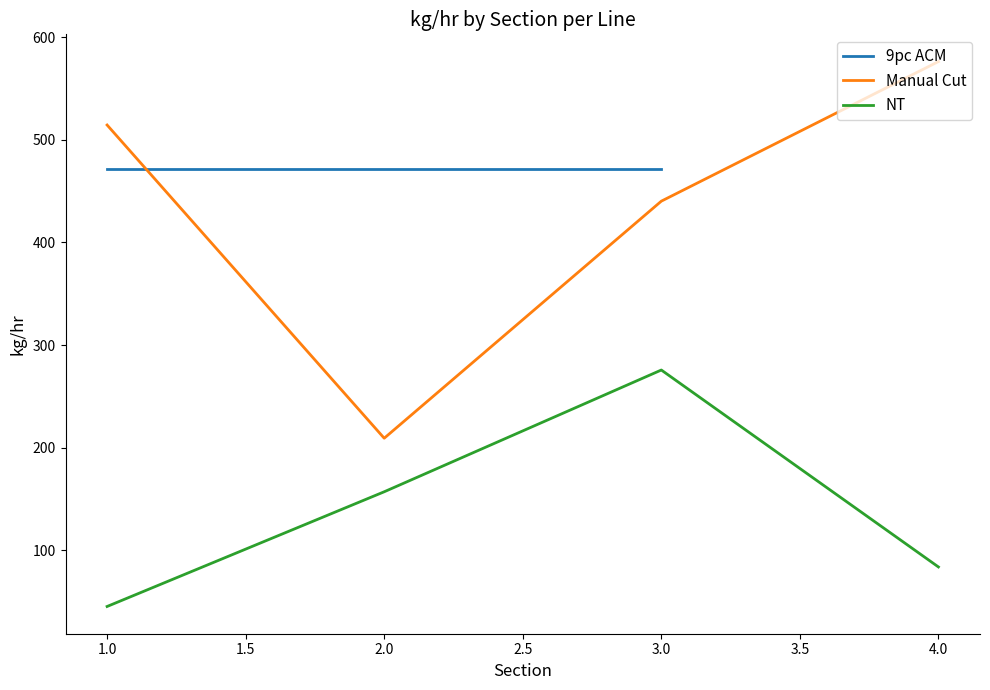

Read the Manual Cut value at 1.0.

514.4